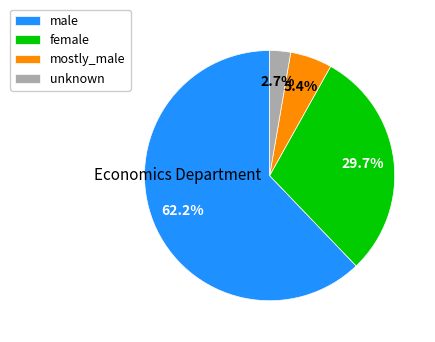

Does male represent more than half of the total?

Yes